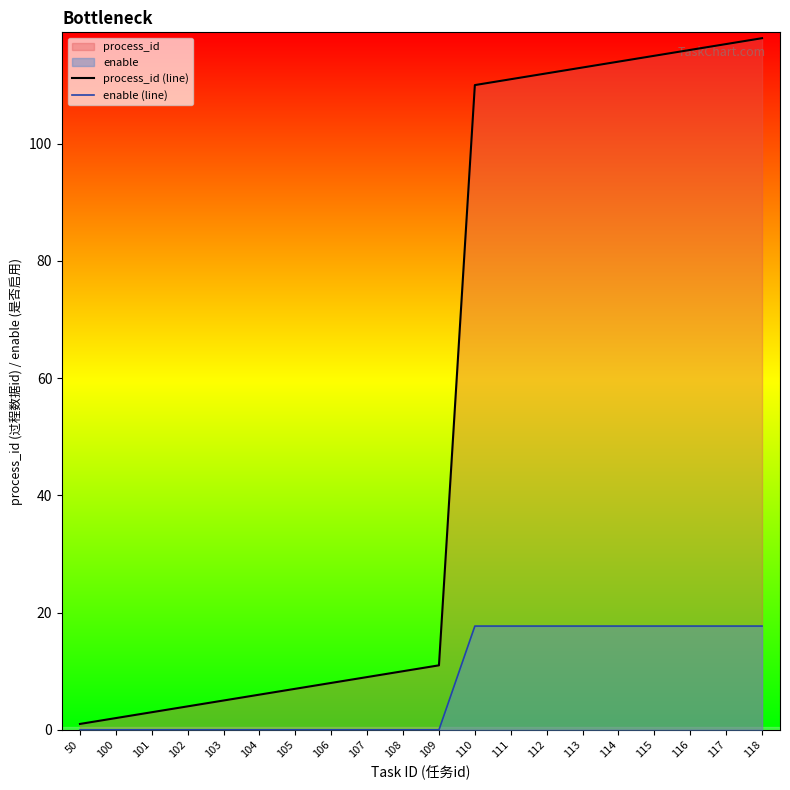

Rank the categories by process_id (line) value from highest to lowest.

118, 117, 116, 115, 114, 113, 112, 111, 110, 109, 108, 107, 106, 105, 104, 103, 102, 101, 100, 50